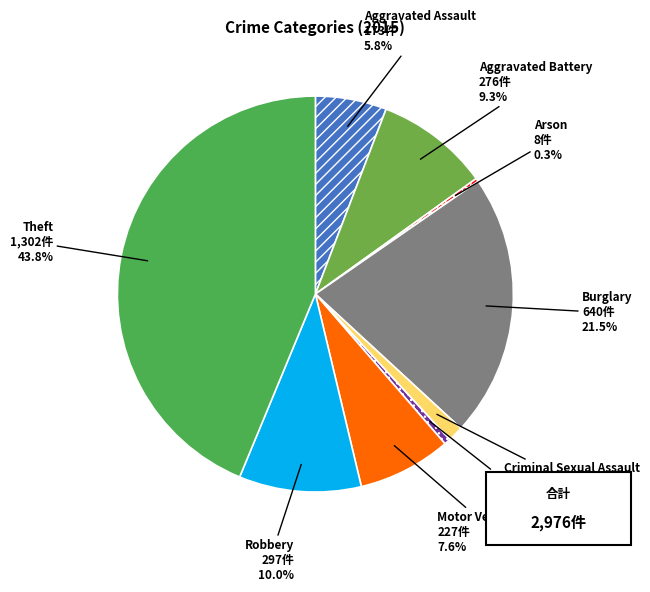

Is there any slice that represents more than half of the pie?

No